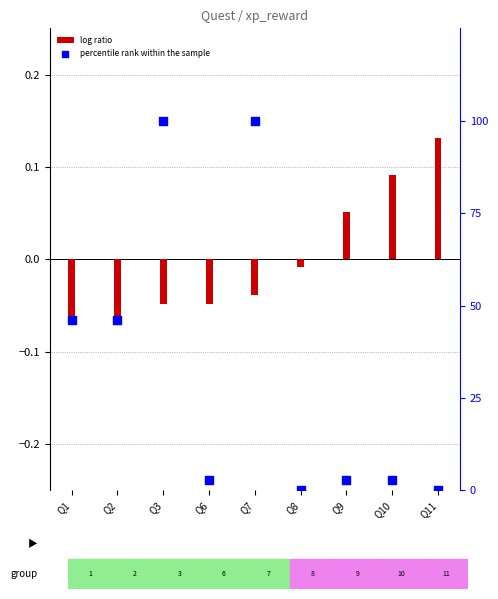

At which category is the sum across all series the highest?

Q7